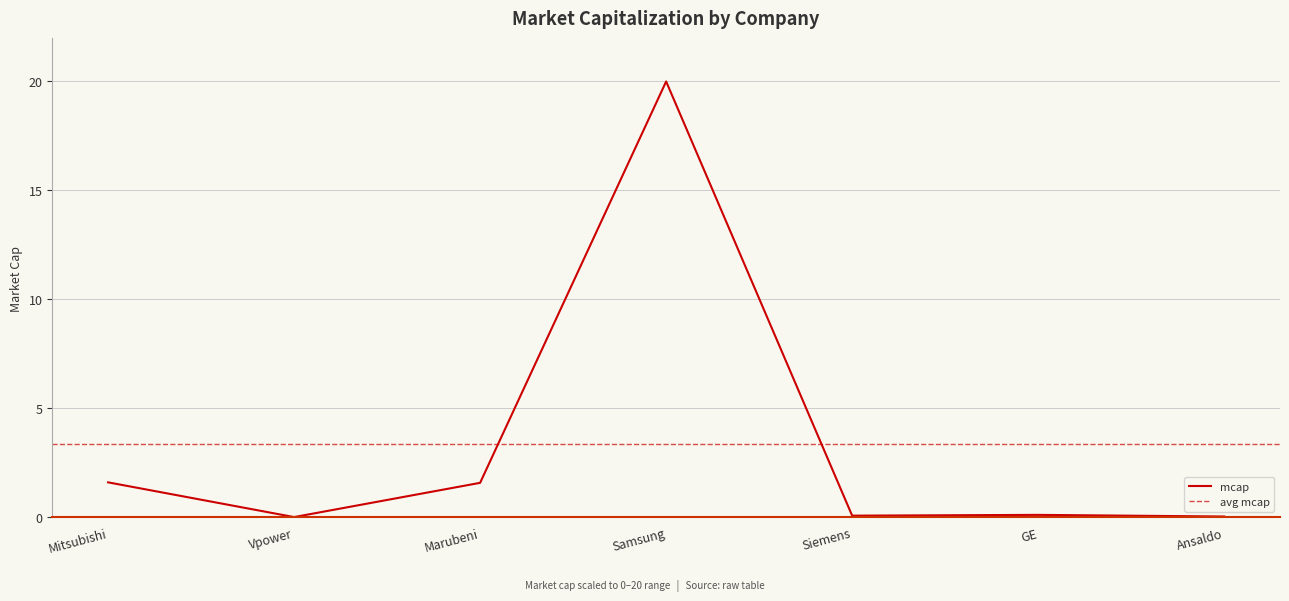

At which label does mcap reach its peak?

Samsung